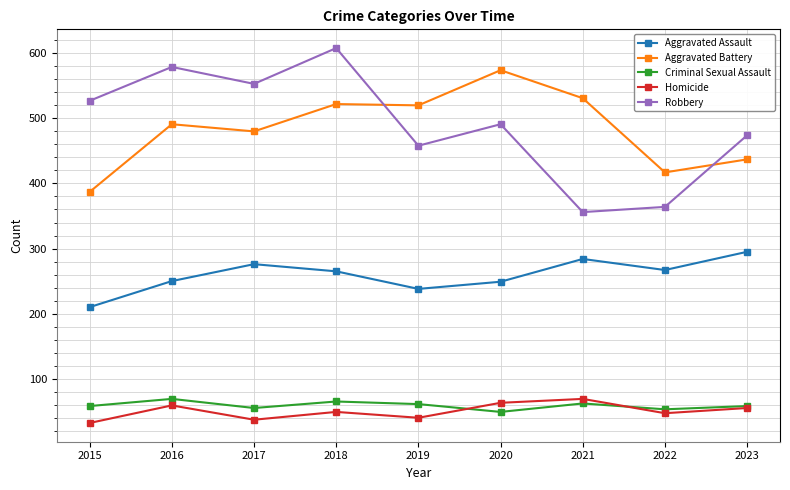

True or false: Aggravated Assault has a value of 82 at 2017.

False